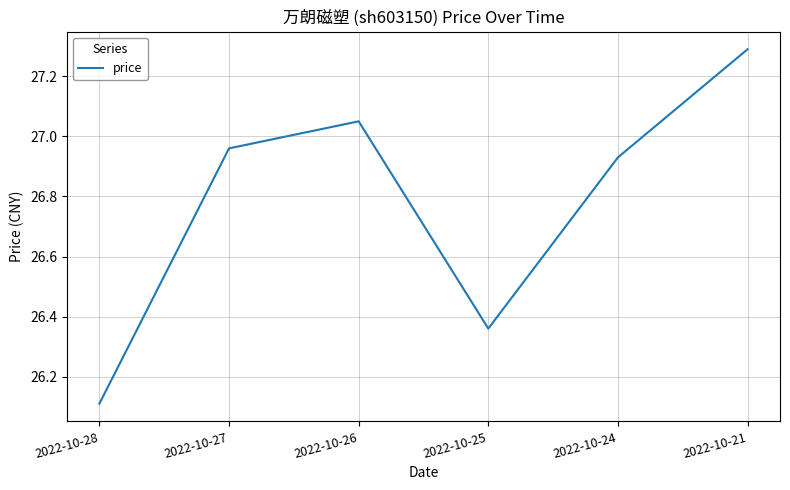

Does the chart display data point markers on the line(s)?

No